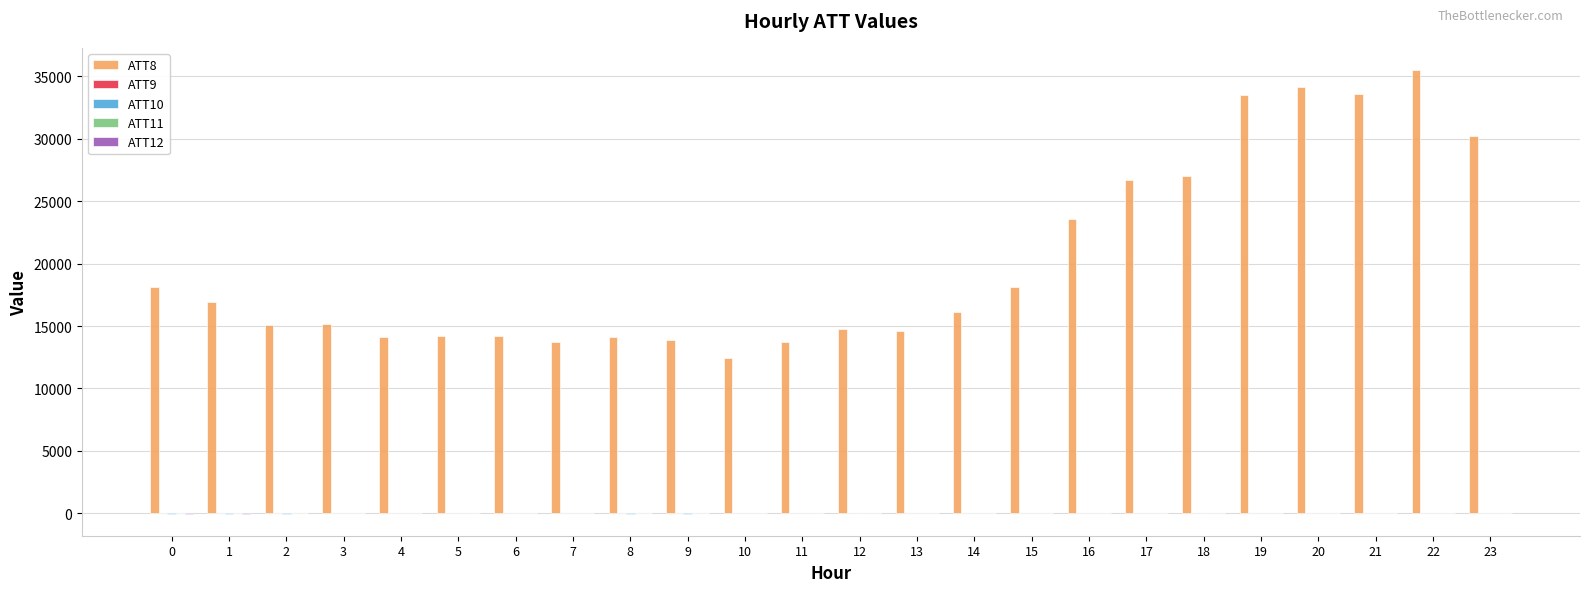

Which series has the largest total across all categories?

ATT8